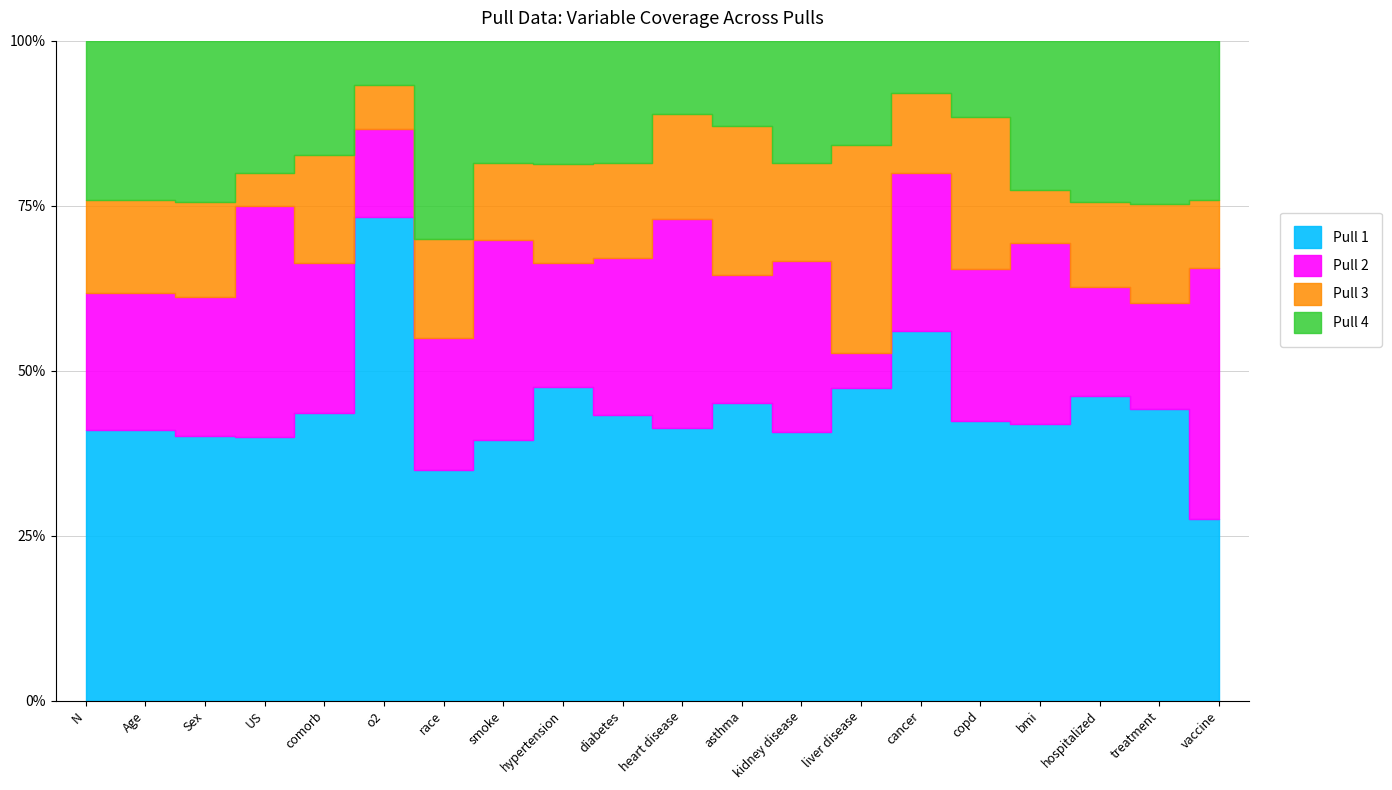

Where does the Pull 3 series first go above 7?

N